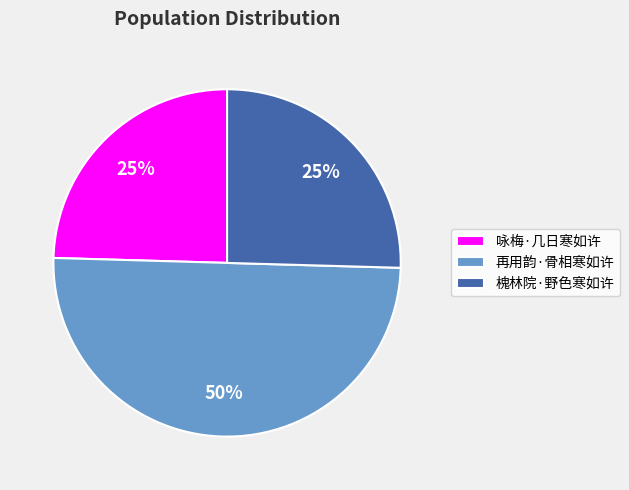

Count the number of slices in the pie.

3